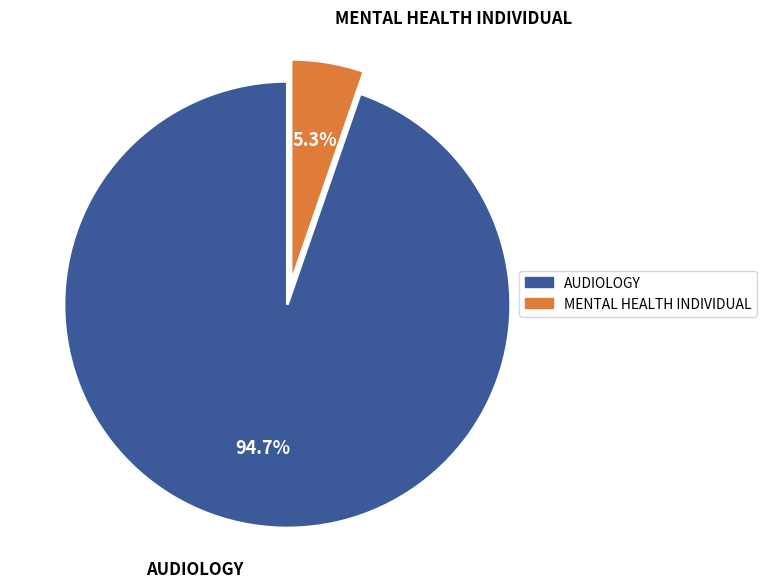

True or false: AUDIOLOGY accounts for 95% of the total.

True